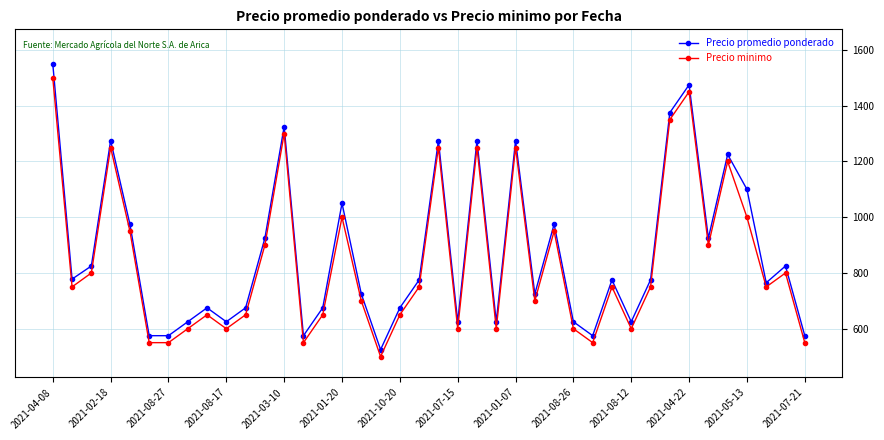

List the series in order of their peak value, lowest first.

Precio minimo, Precio promedio ponderado